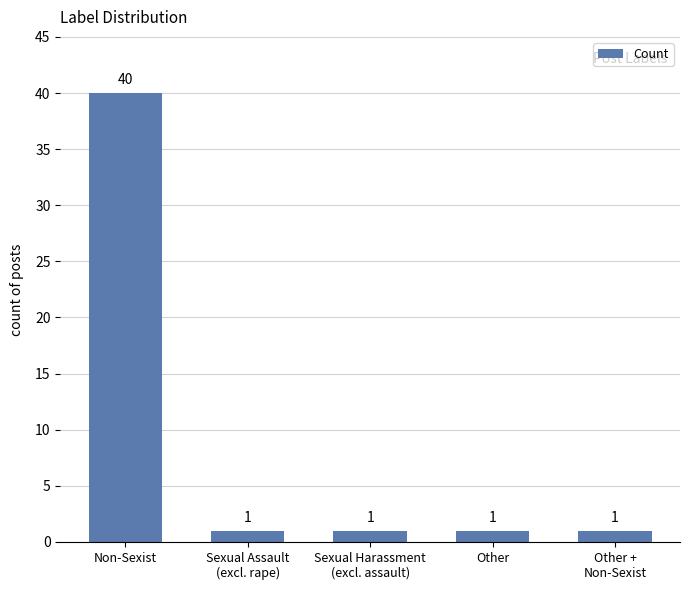

What is the average value?

9